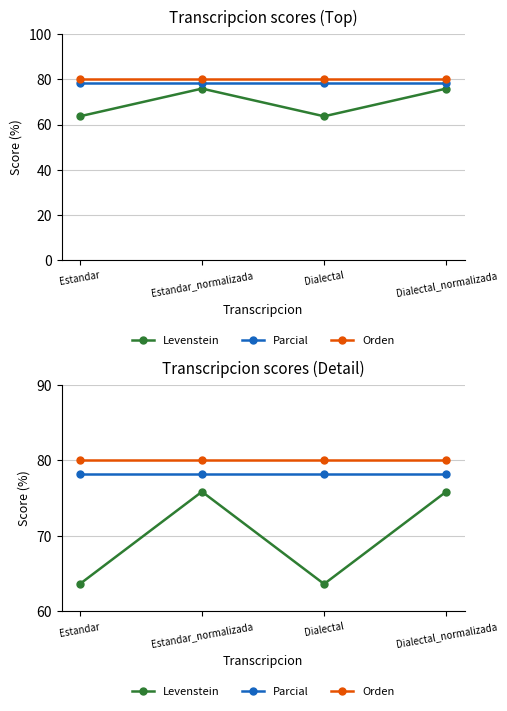

Is the value of Levenstein at Estandar_normalizada greater than the value of Parcial at Estandar?

No